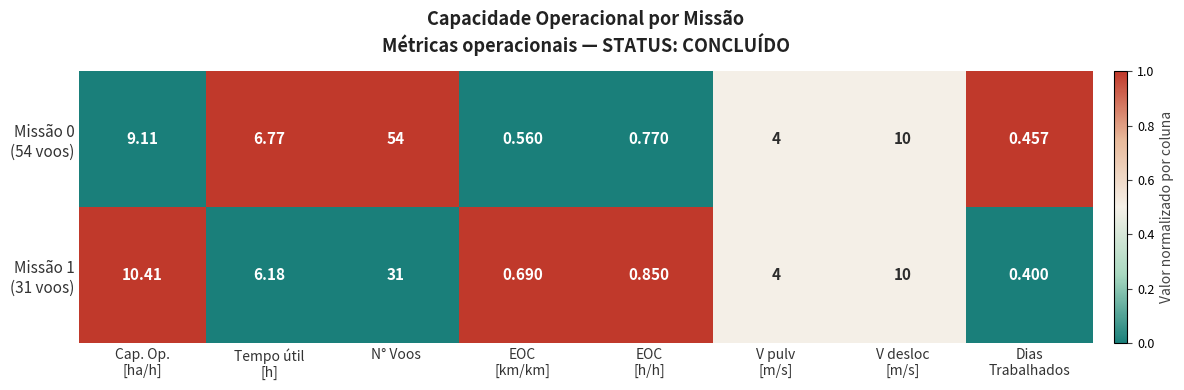

Which category has the highest value across all series?

N° Voos